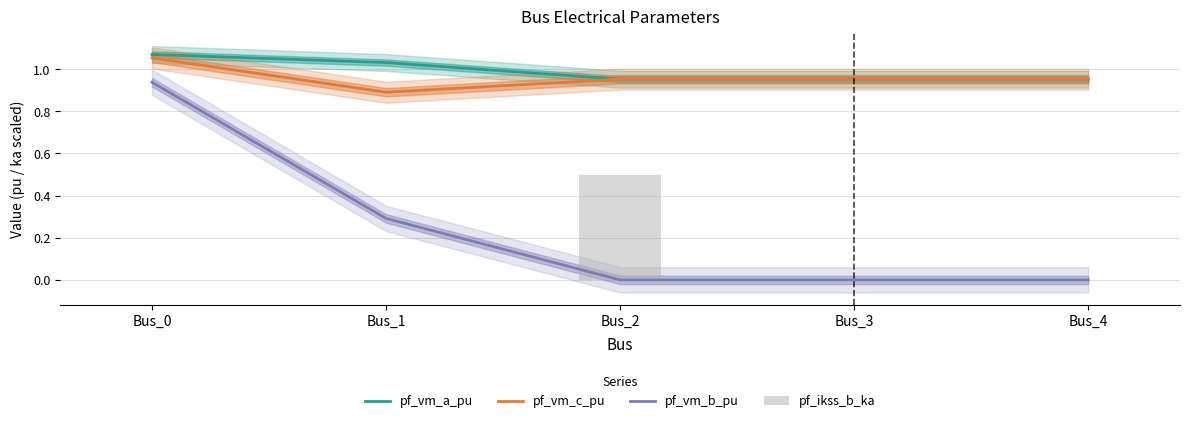

What is the greatest value displayed?

1.1